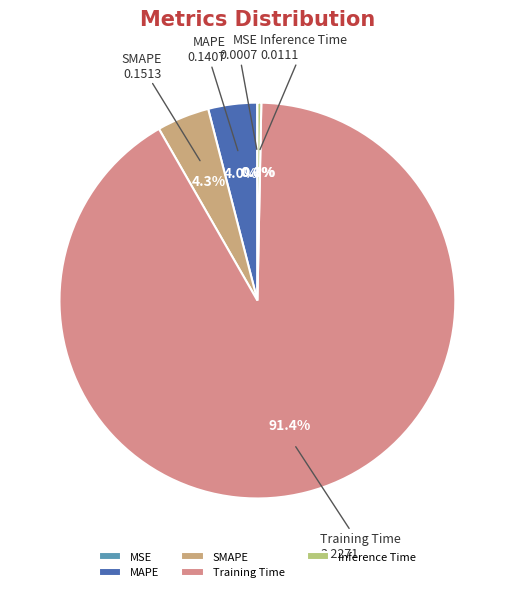

How much of the chart is everything except Inference Time?

99.7%